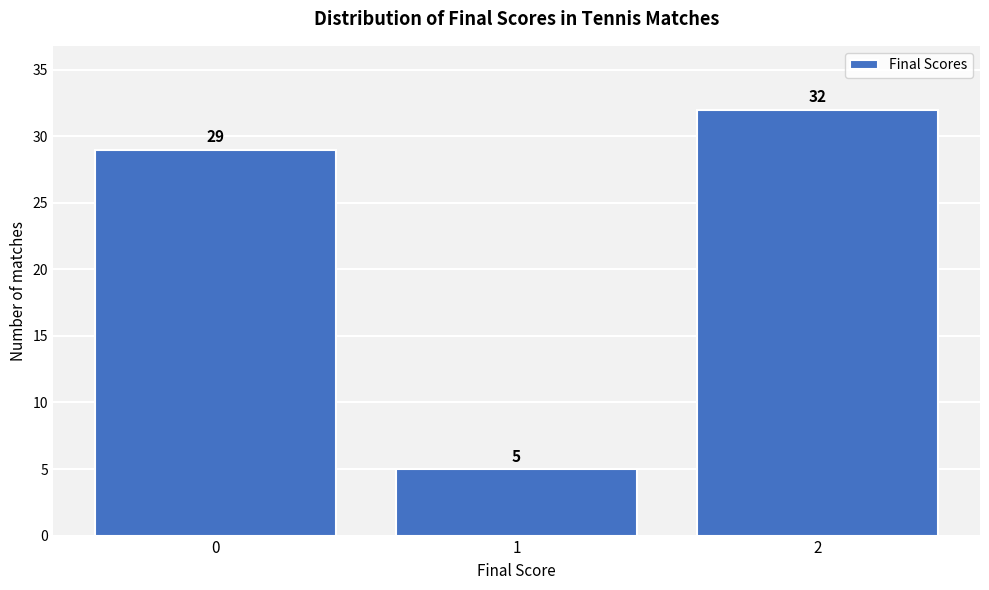

Reading right to left, list all the values displayed in this chart.

2=32	1=5	0=29